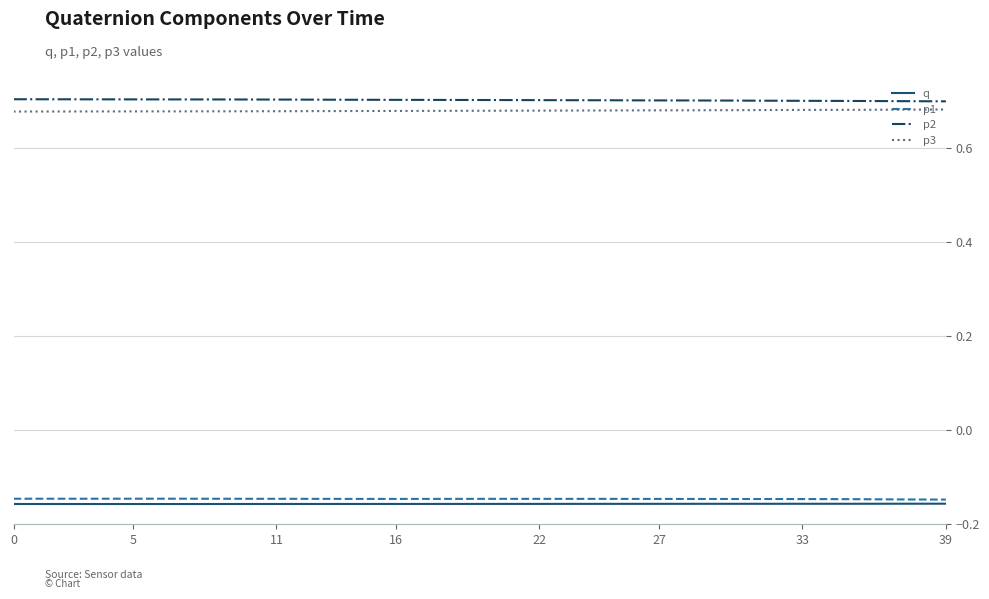

True or false: q and p2 cross at least once.

False